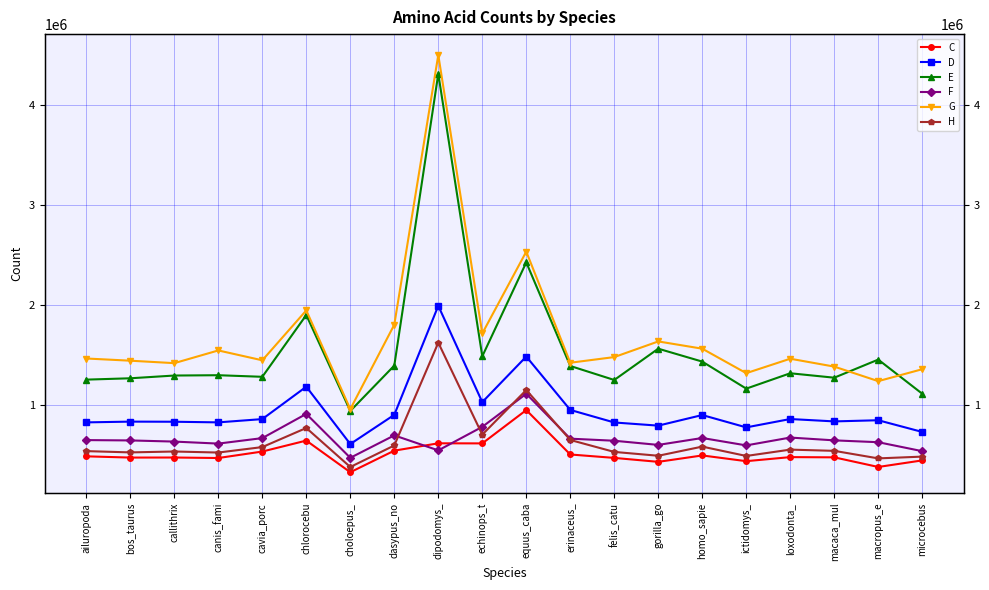

What value does the E series have at macaca_mul, to the nearest 50?

1270950